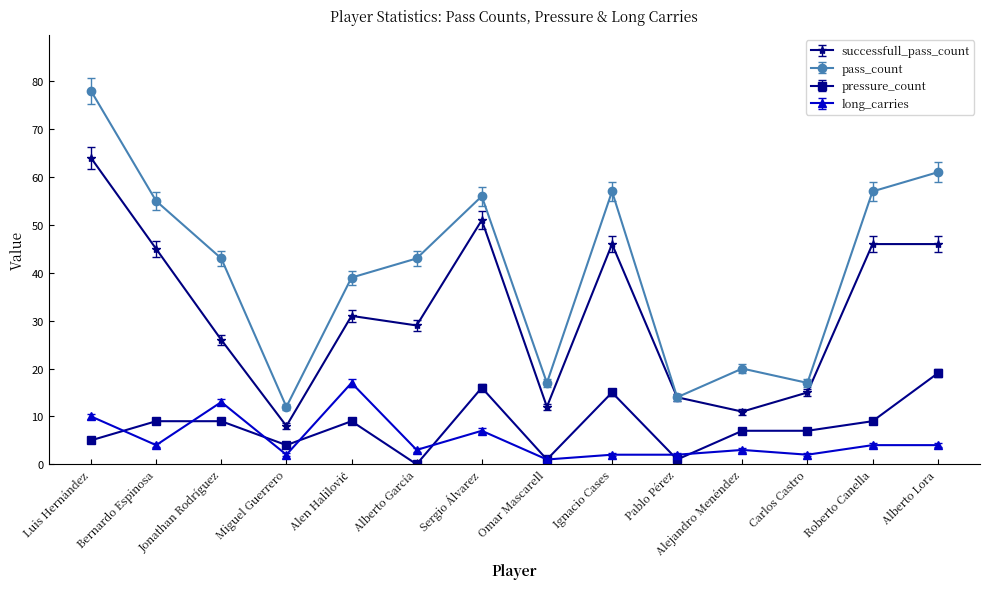

What position from the left is Jonathan Rodríguez?

3